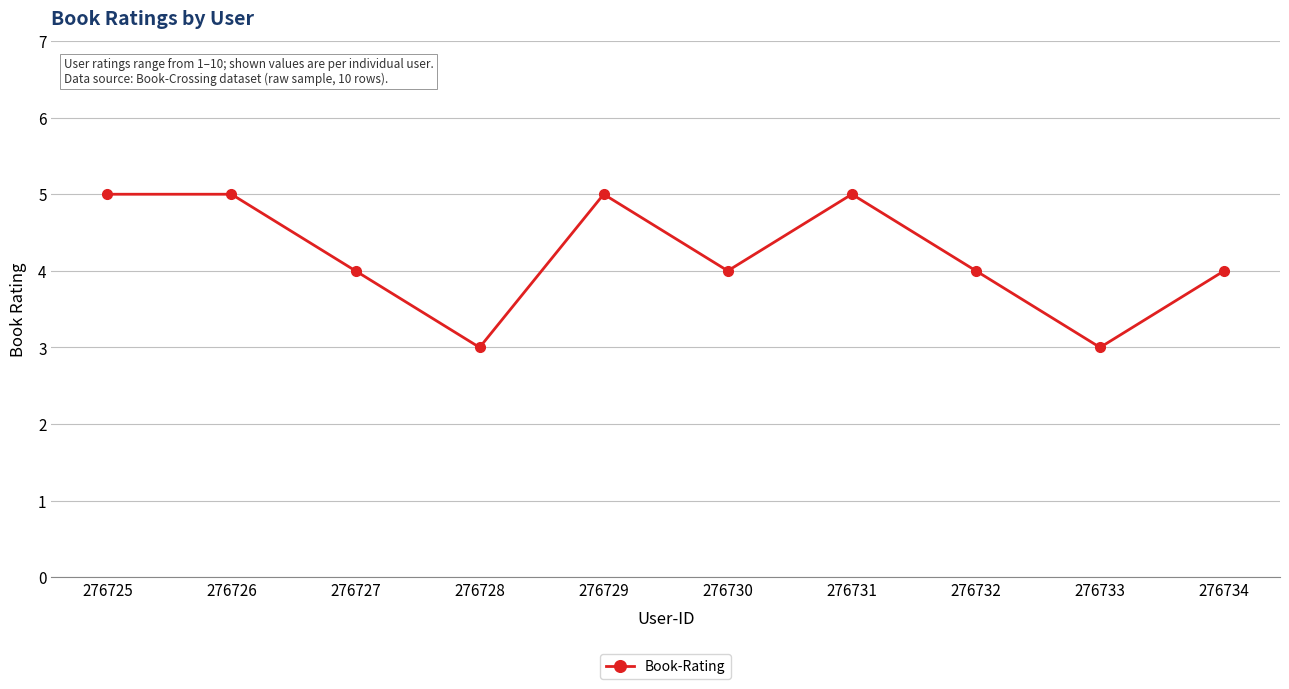

The value at 276732 is 4. True or false?

True